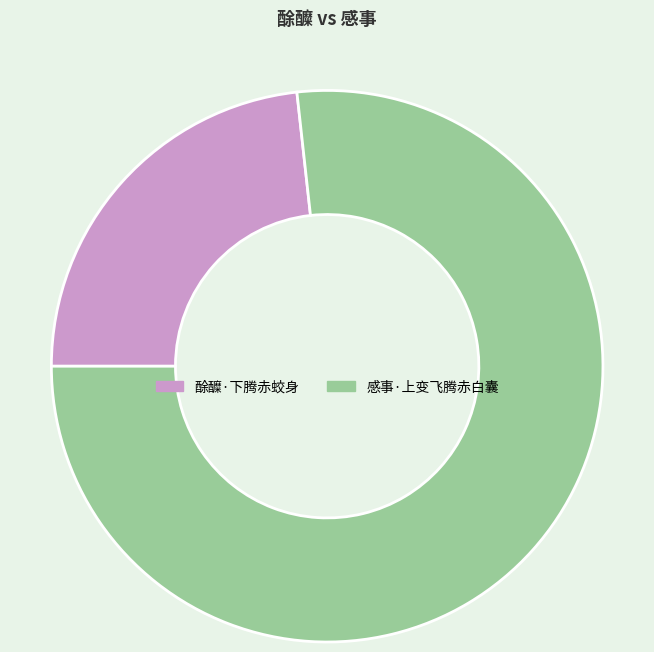

Do 感事·上变飞腾赤白囊 and 酴醾·下腾赤蛟身 together represent more than half of the pie?

Yes